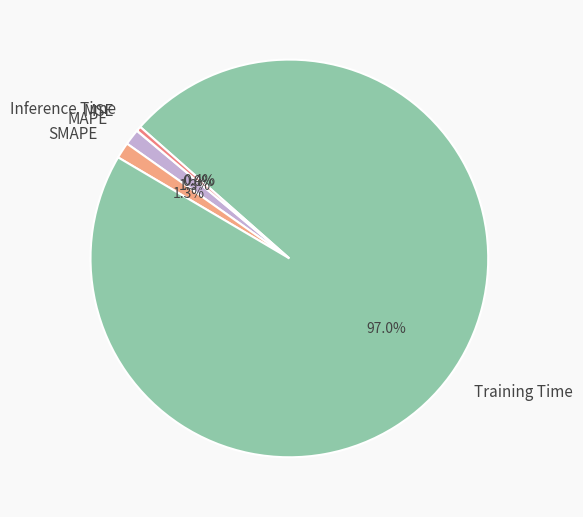

Which category has the biggest portion of the pie?

Training Time